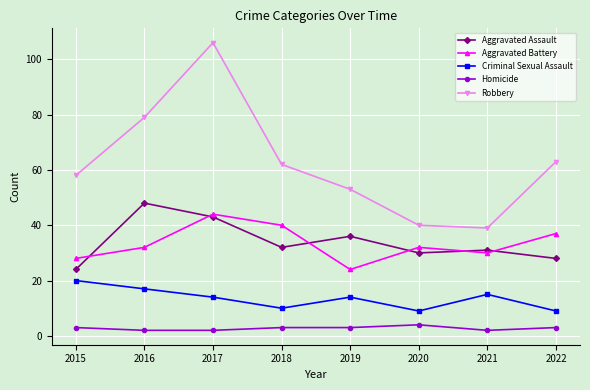

What is the minimum value for Criminal Sexual Assault?

9